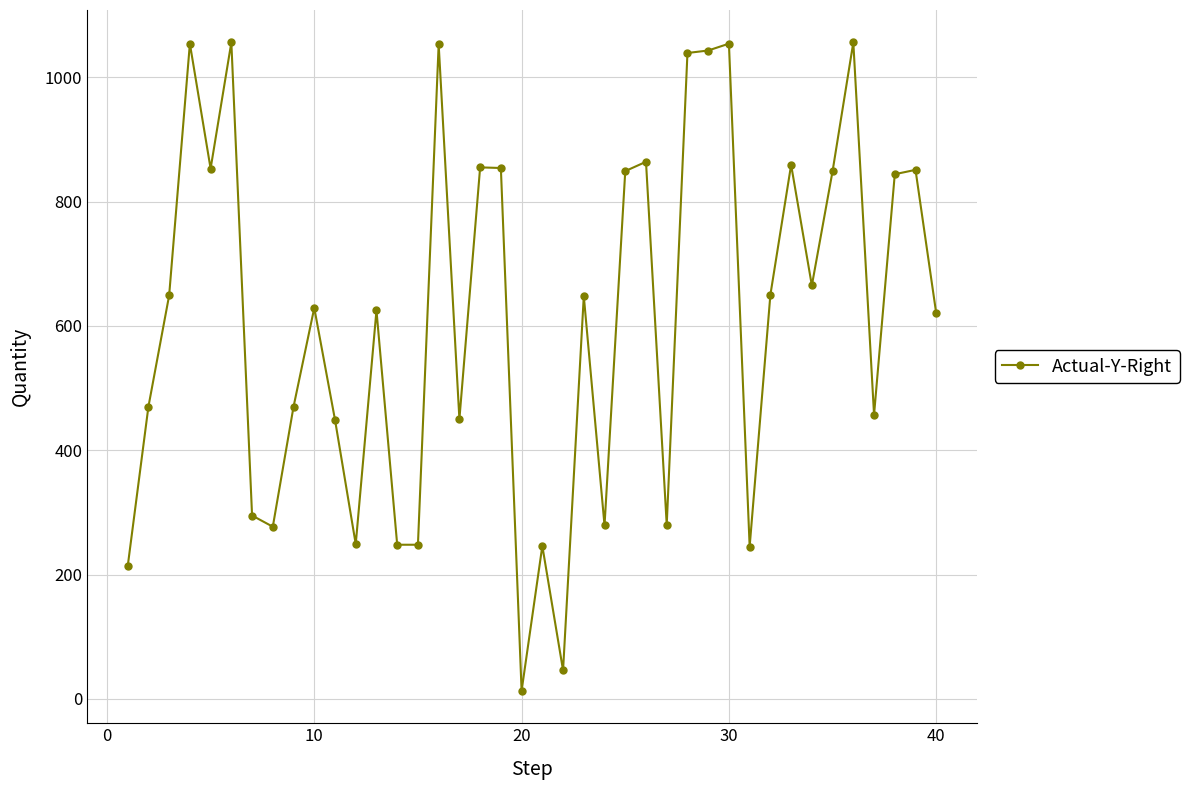

What is the greatest value displayed?

1056